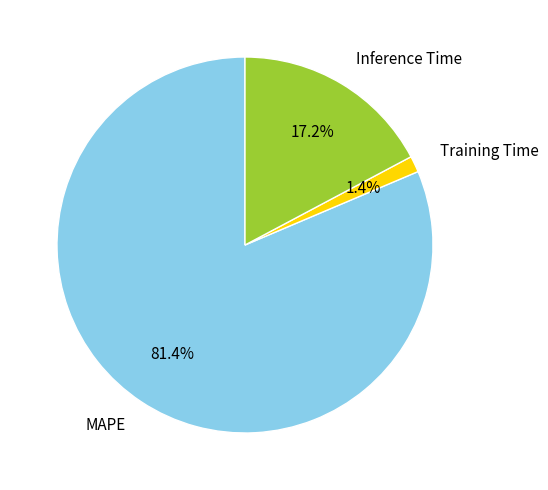

To the nearest percent, what is the combined percentage of MAPE and Training Time?

83%